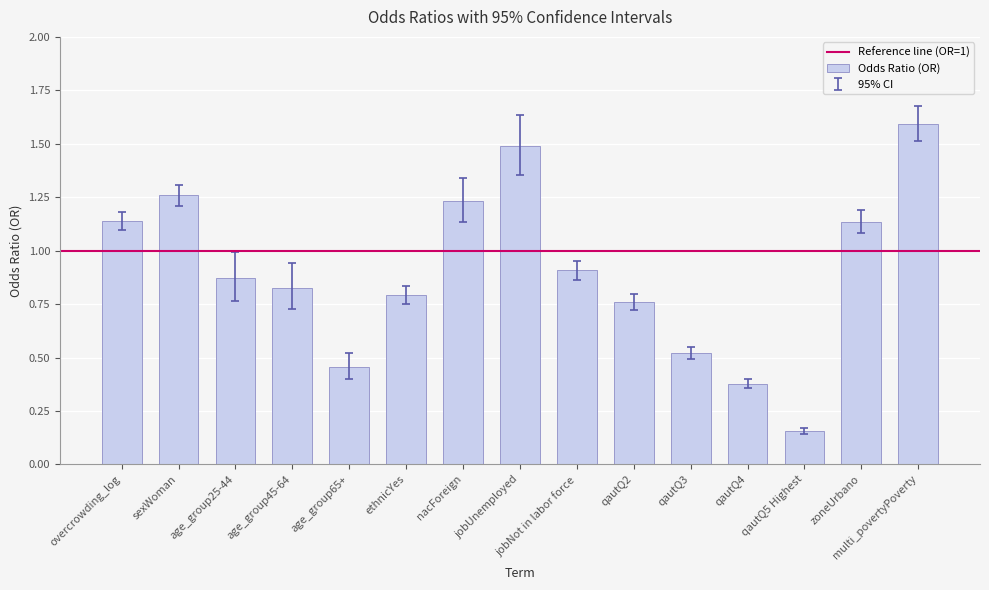

What is the difference between the values at overcrowding_log and ethnicYes?

0.3